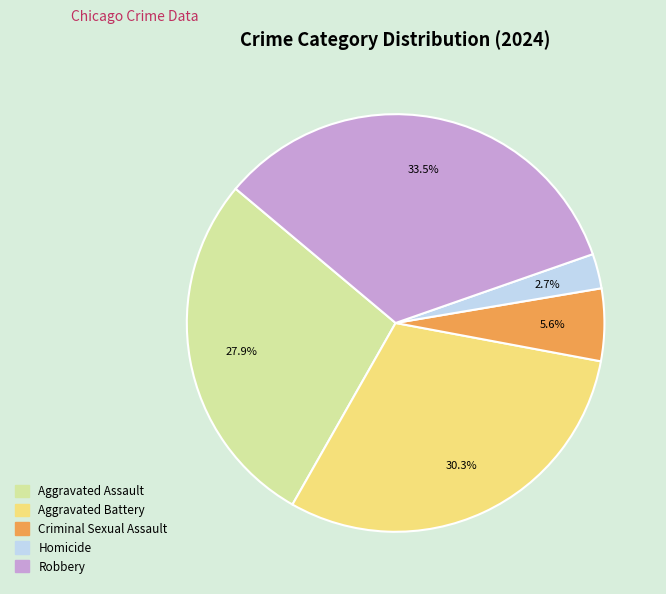

How many segments does this pie chart have?

5